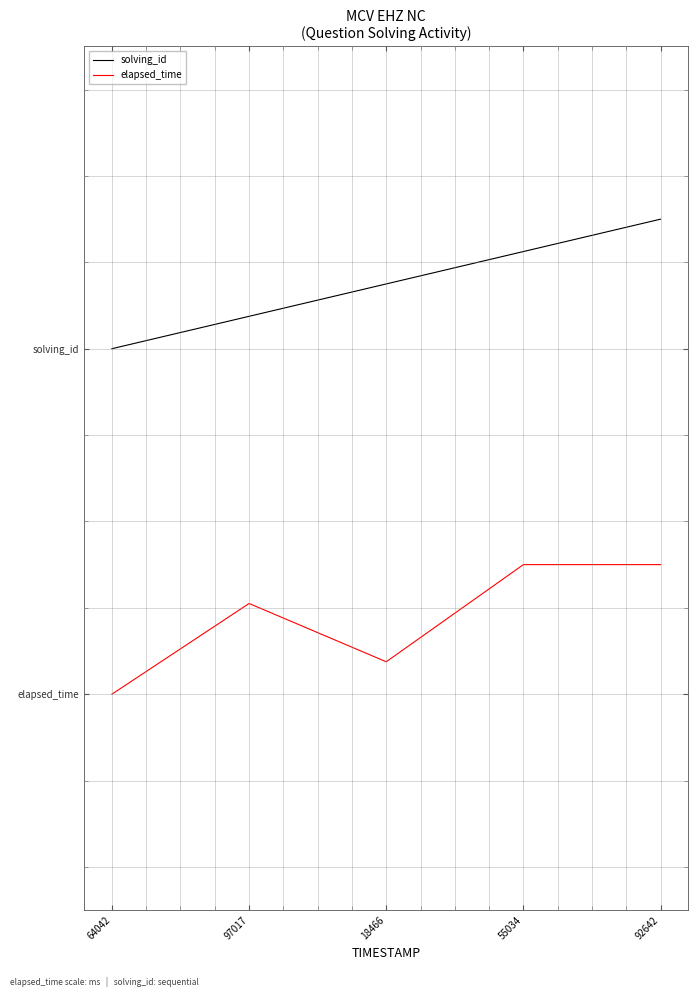

In elapsed_time, how many points are lower than both neighbors (excluding endpoints)?

1